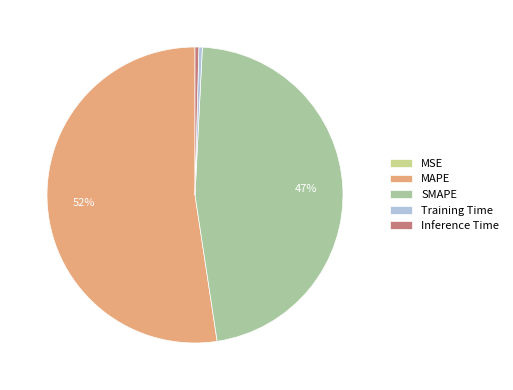

What percentage is the SMAPE slice, to the nearest percent?

47%